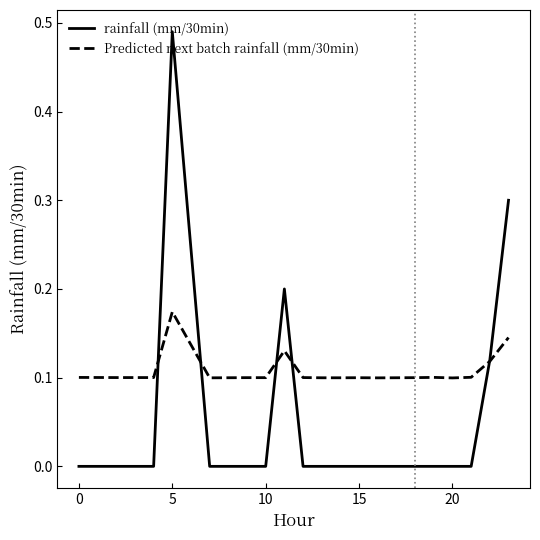

Which series has the largest range (max minus min)?

rainfall (mm/30min)